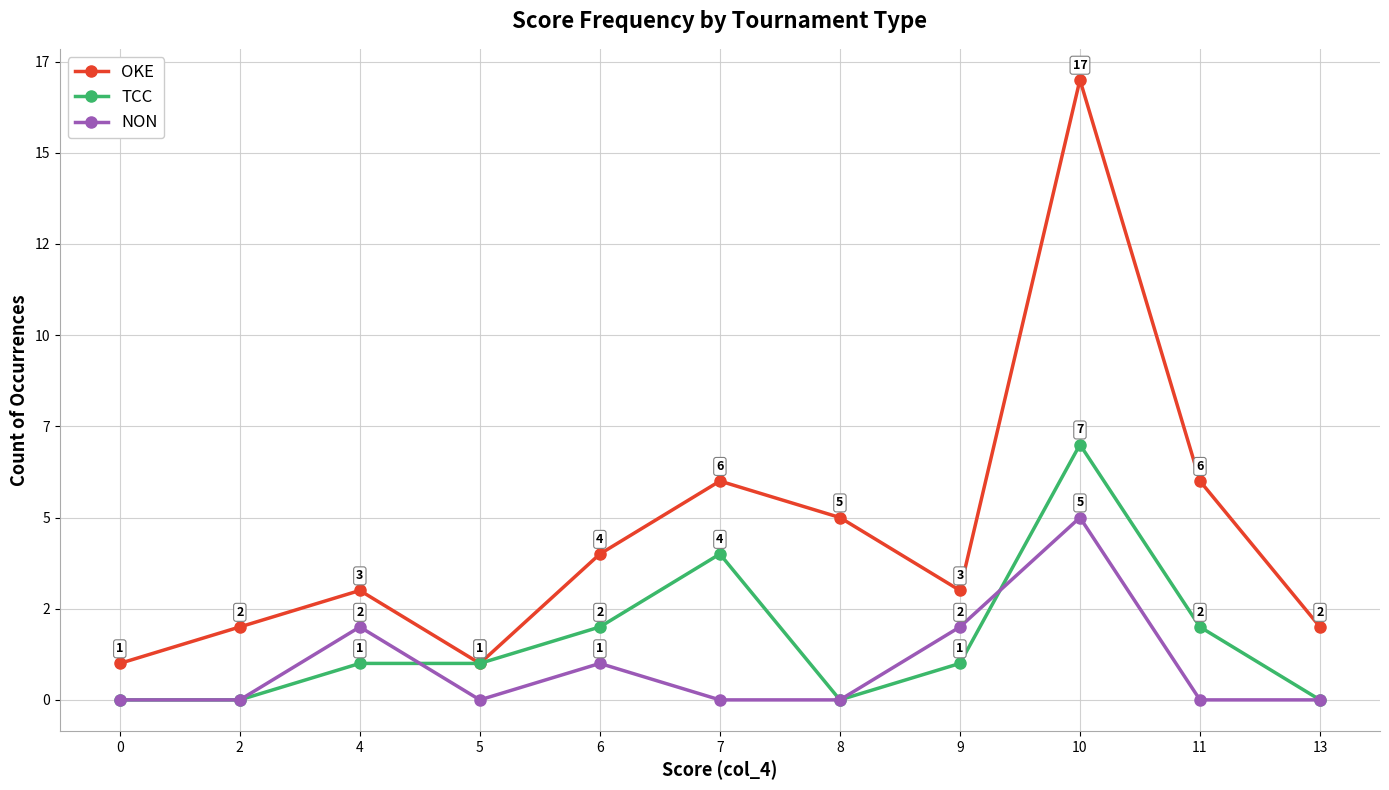

What are all the series names shown in the legend?

OKE, TCC, NON